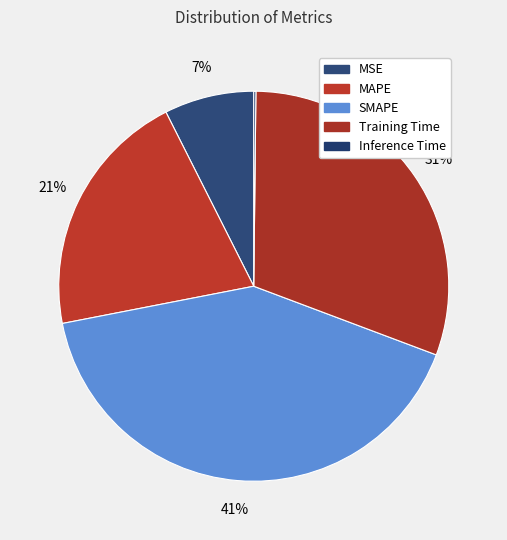

How many segments does this pie chart have?

5